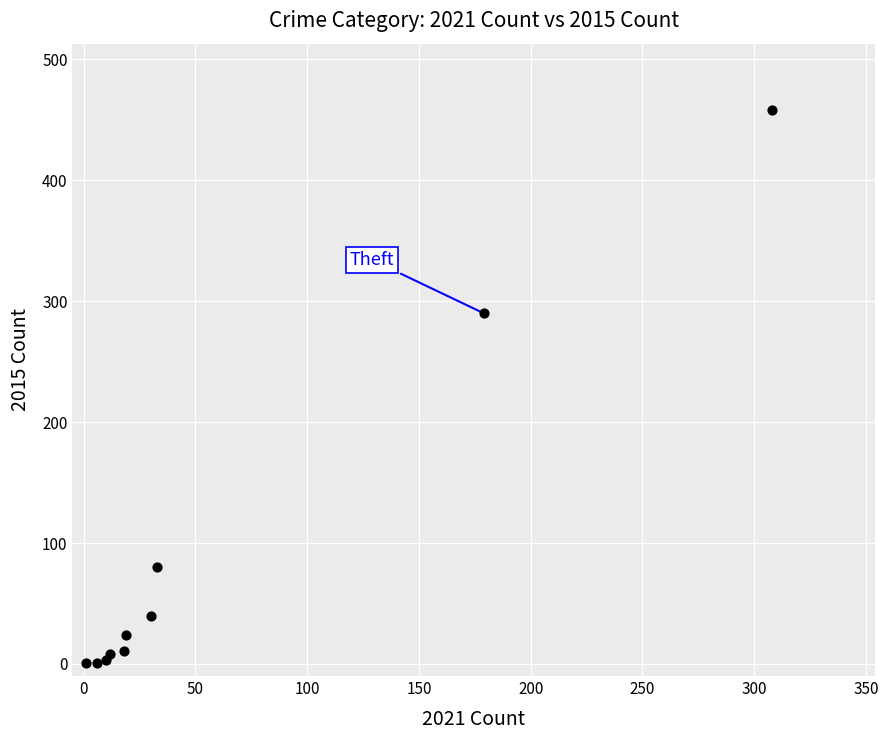

What Y value in the scatter plot is closest to 229?

290